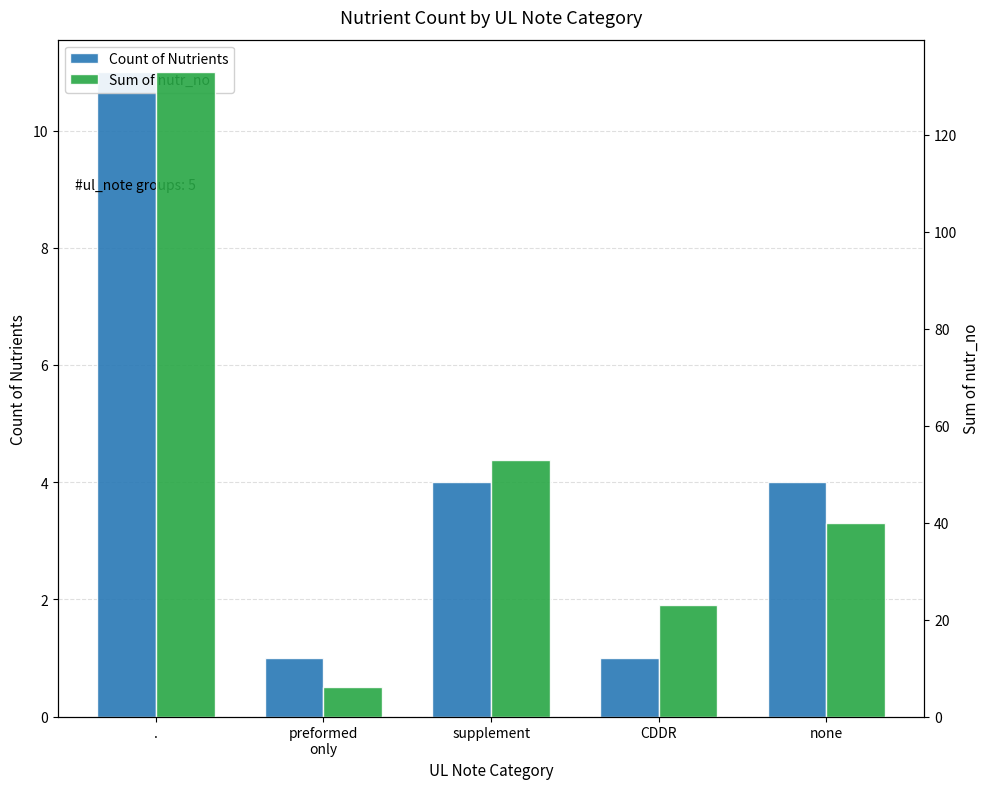

Read the Sum of nutr_no value at CDDR, to the nearest 10.

20